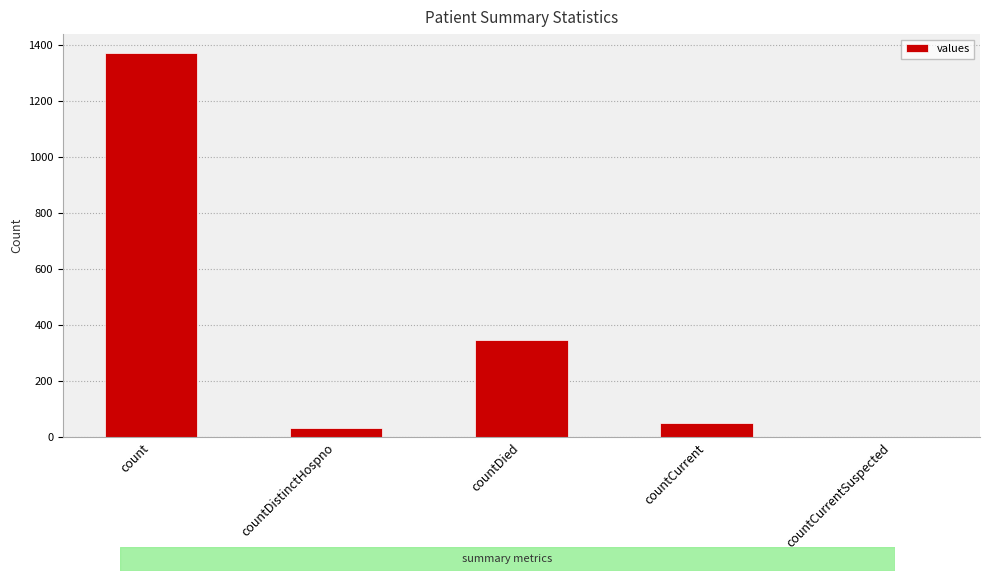

Approximately how many times larger is the value at countDied compared to count?

0.3